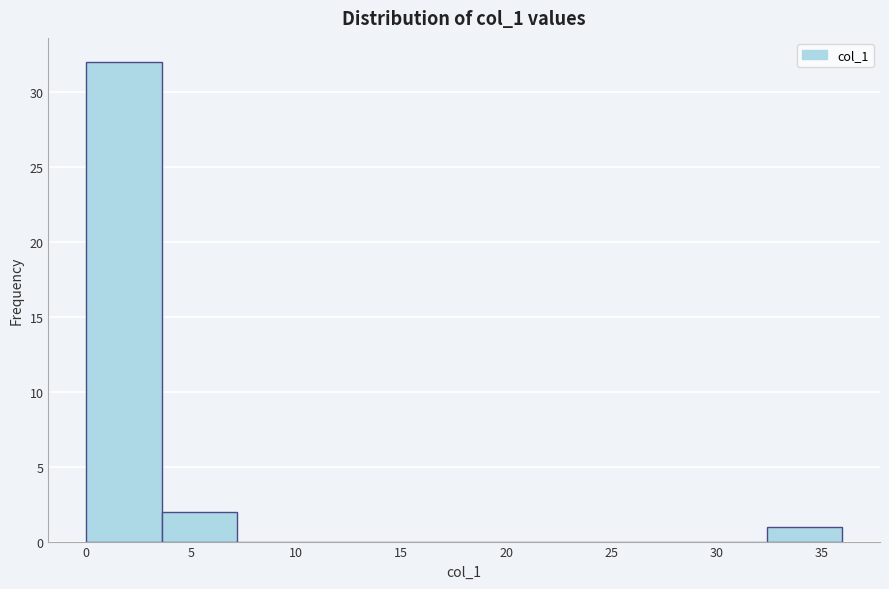

How tall is the bar that spans 0.0 to 3.5 on the x-axis? Neither the bar edges nor the heights are printed on the chart, so give them approximately, as read against the axes.

32